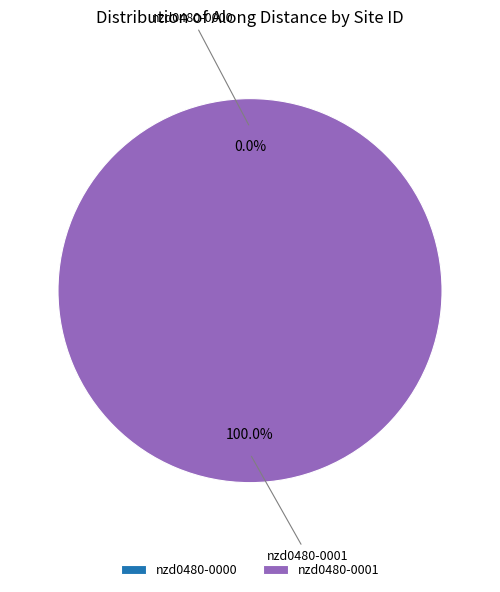

Do nzd0480-0001 and nzd0480-0000 together represent more than half of the pie?

Yes